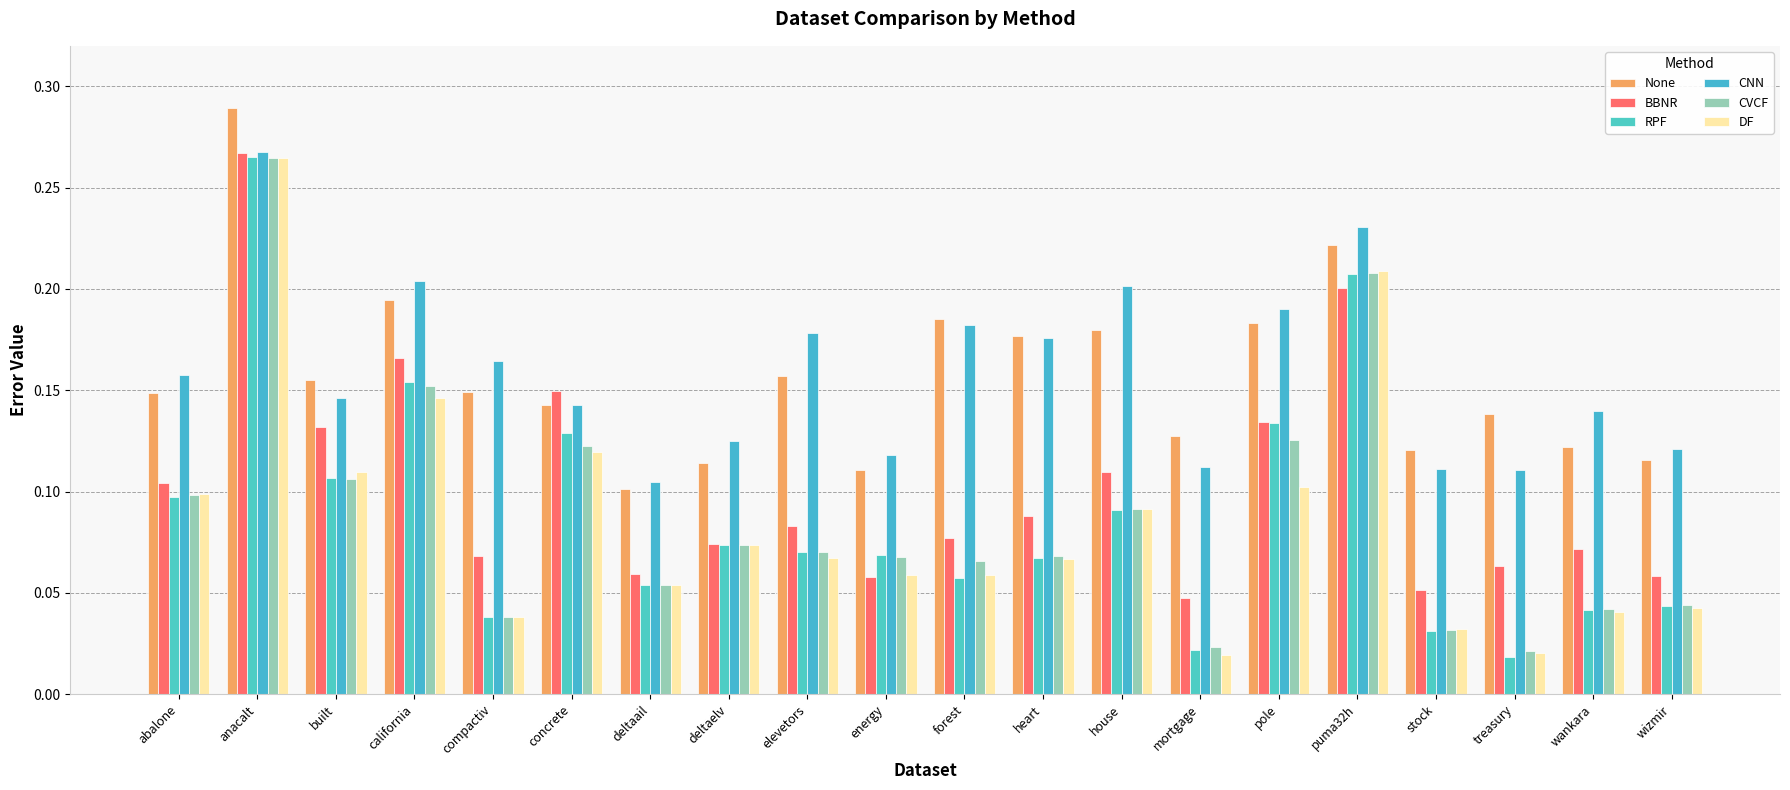

How many series are shown in this chart?

6